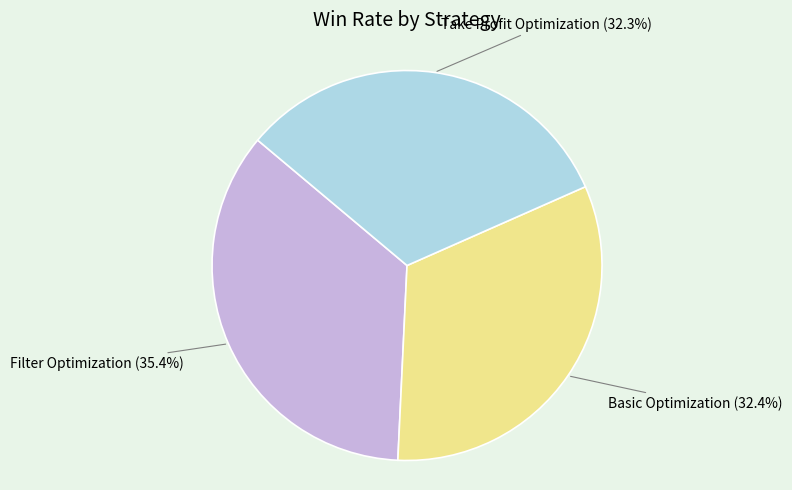

Is Basic Optimization (32.4%) the majority of the pie?

No